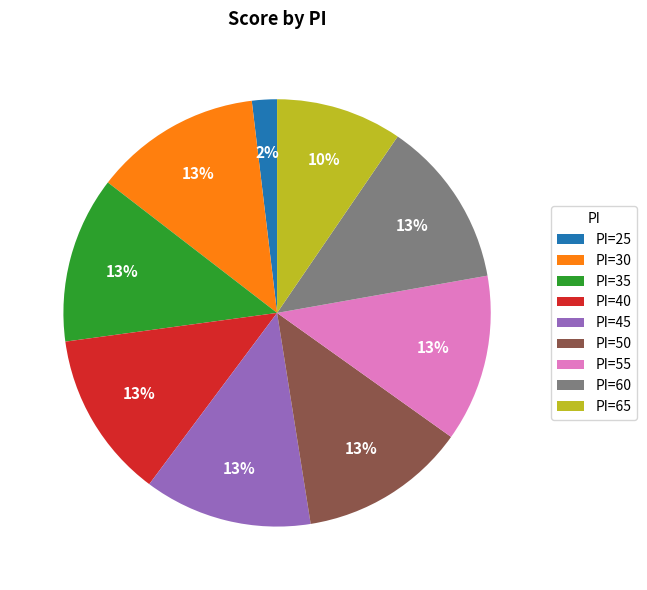

Is there a majority slice in this chart?

No